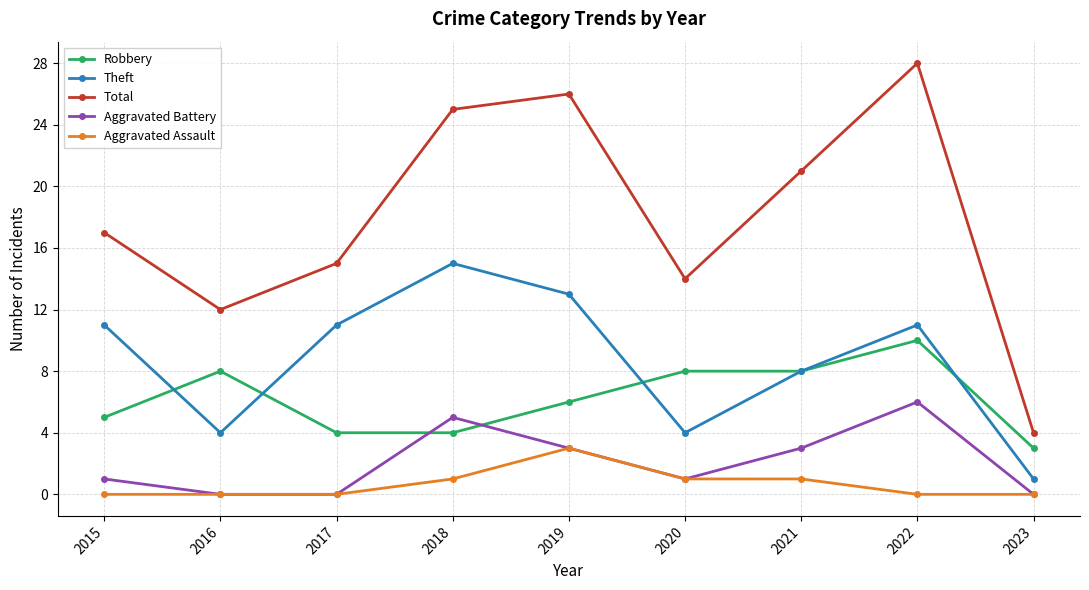

What is the sum of the Robbery values at 2015 and 2018?

9